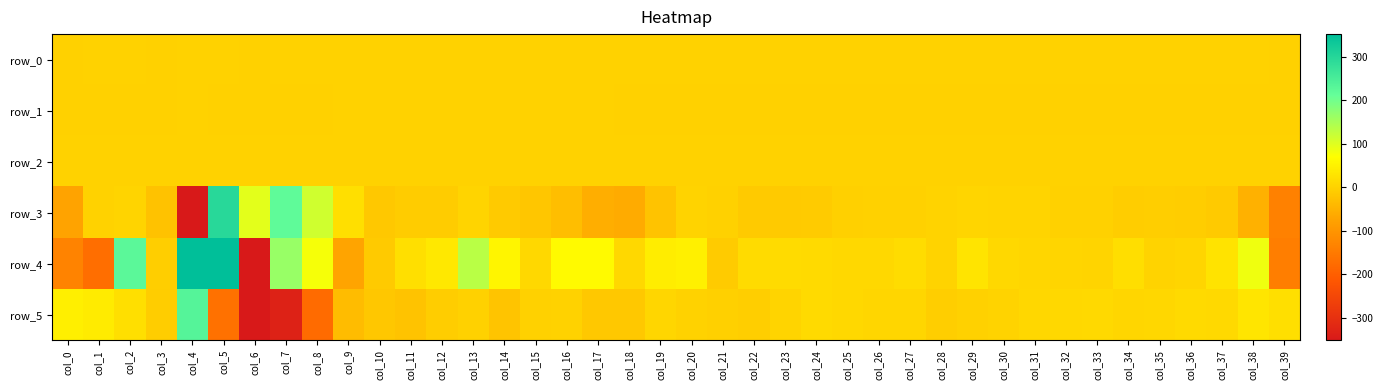

What is the sum of all row_4 values?

1310.1